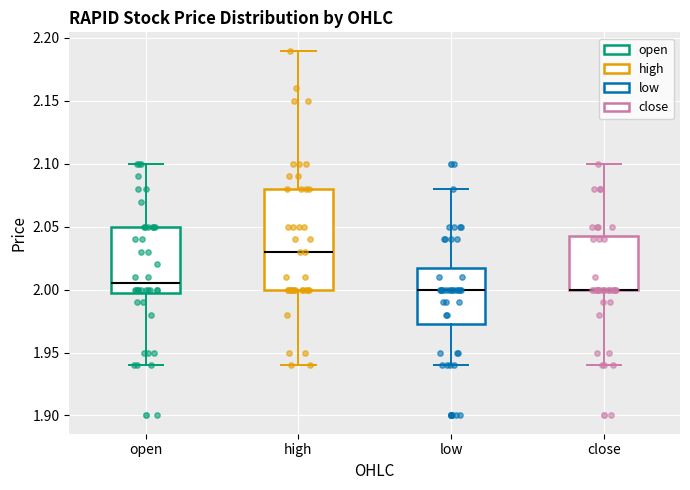

Which box is the tallest, from its lower edge to its upper edge?

high